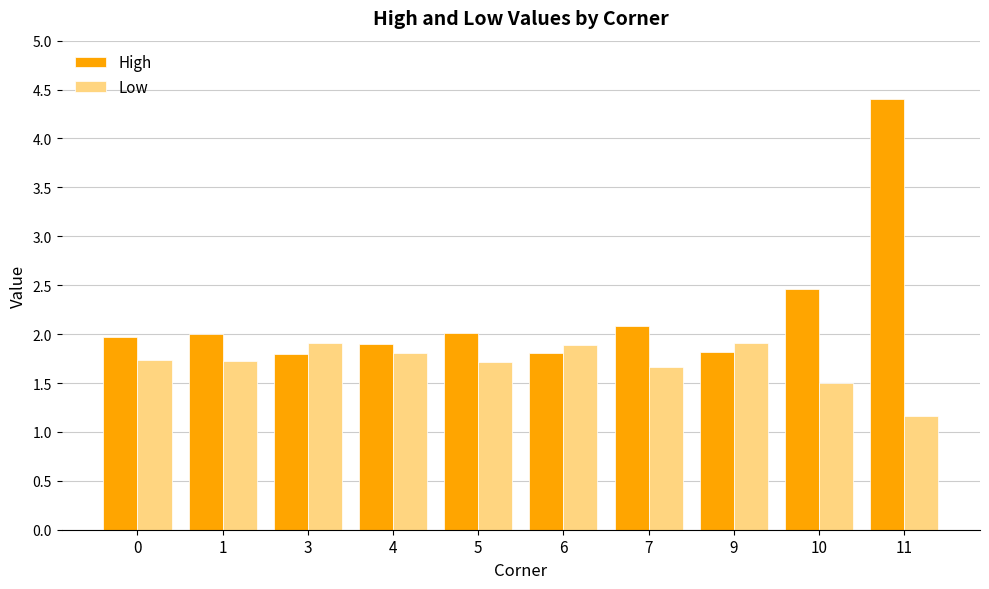

Reading right to left, extract all data points from this chart.

High: 11=4.4	10=2.5	9=1.8	7=2.1	6=1.8	5=2.0	4=1.9	3=1.8	1=2.0	0=2.0
Low: 11=1.2	10=1.5	9=1.9	7=1.7	6=1.9	5=1.7	4=1.8	3=1.9	1=1.7	0=1.7